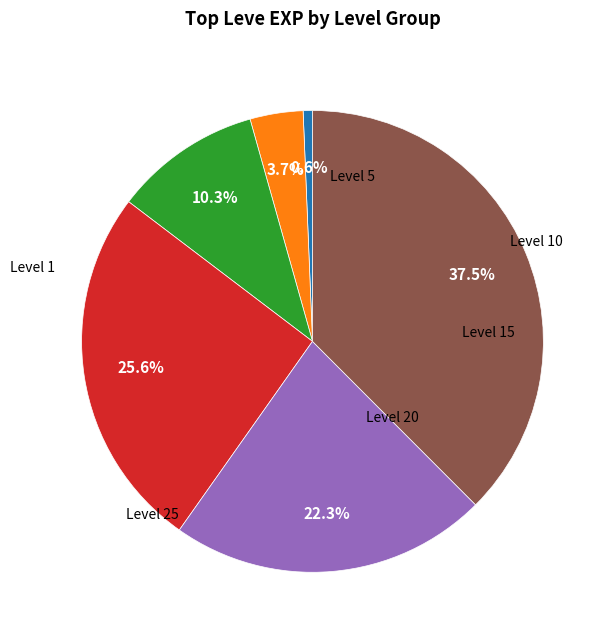

Is there a majority slice in this chart?

No